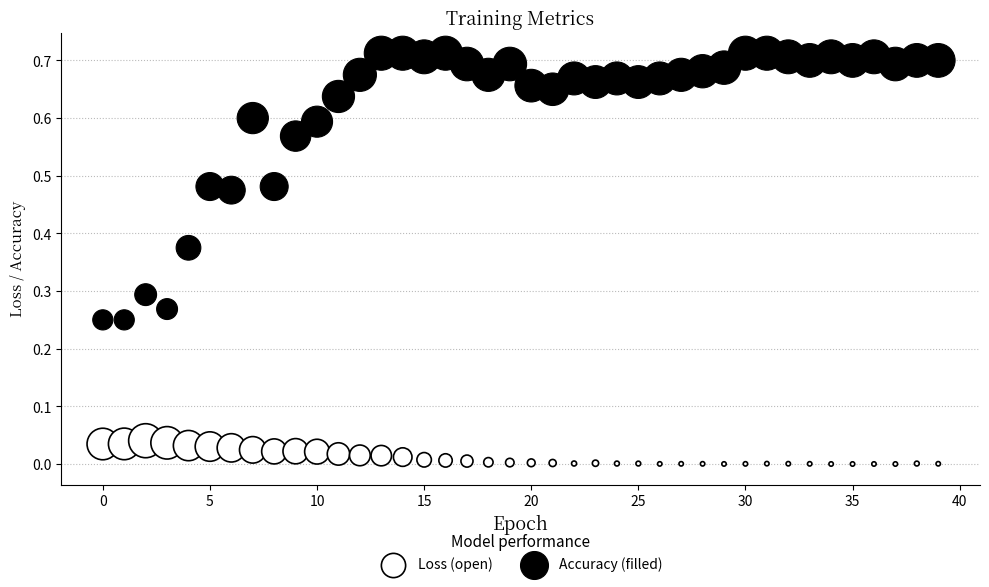

Which series contains the lowest Y value?

Loss (open)